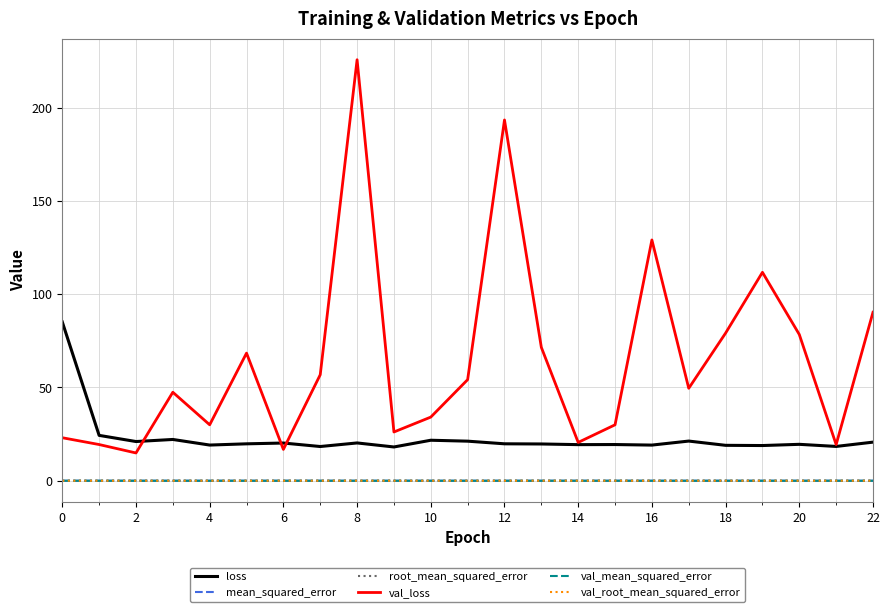

Which series has the largest total across all categories?

val_loss